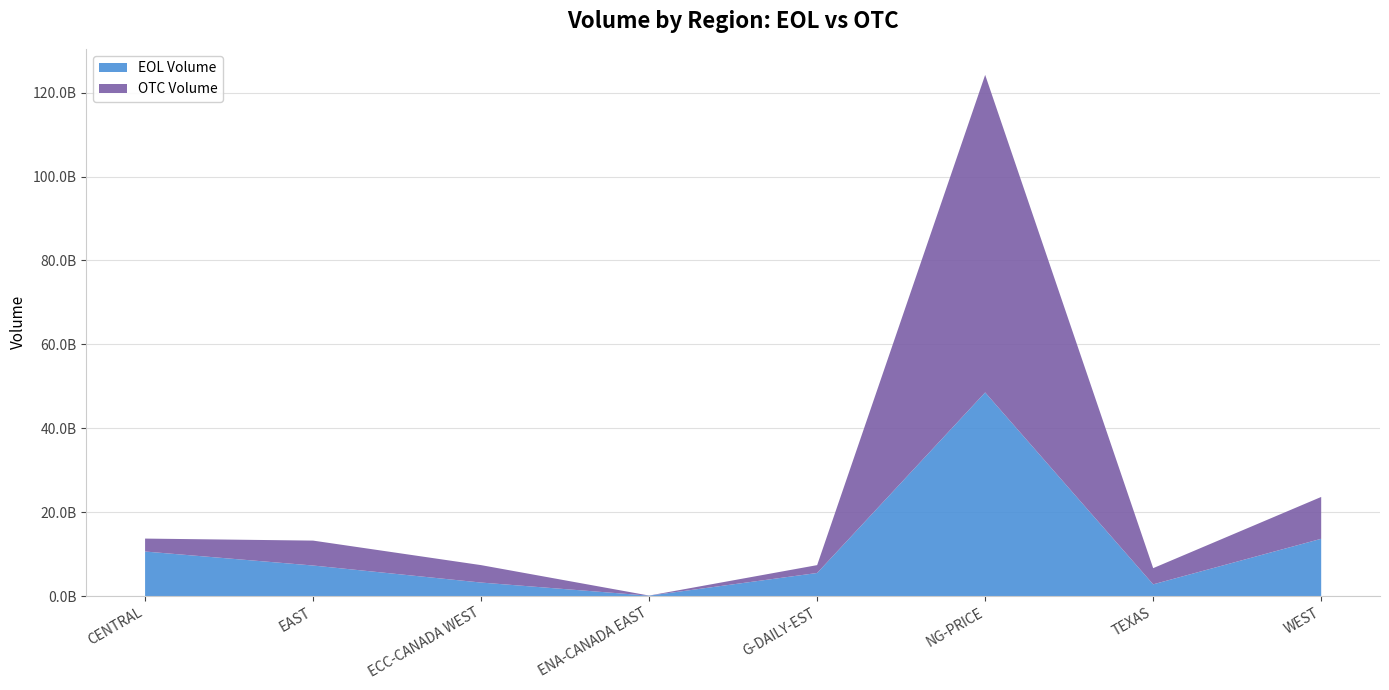

Reading right to left, transcribe all the data shown in this chart.

EOL Volume: WEST=13645796325.0	TEXAS=2787538954.0	NG-PRICE=48532692962.0	G-DAILY-EST=5495399259.0	ENA-CANADA EAST=85107833.5	ECC-CANADA WEST=3213232880.6	EAST=7274188132.6	CENTRAL=10610193527.5
OTC Volume: WEST=9975127480.2	TEXAS=3856055472.1	NG-PRICE=75701221201.0	G-DAILY-EST=1871979778.5	ENA-CANADA EAST=25525000.0	ECC-CANADA WEST=4152941425.3	EAST=5939446318.8	CENTRAL=3084571811.7